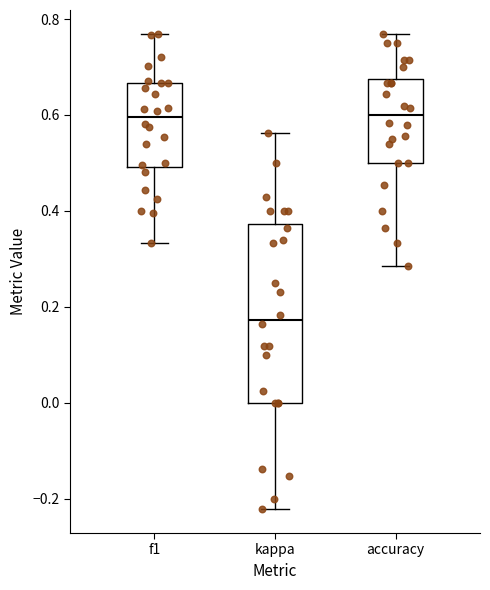

Comparing the boxes themselves (not the whiskers), which one is the tallest?

kappa